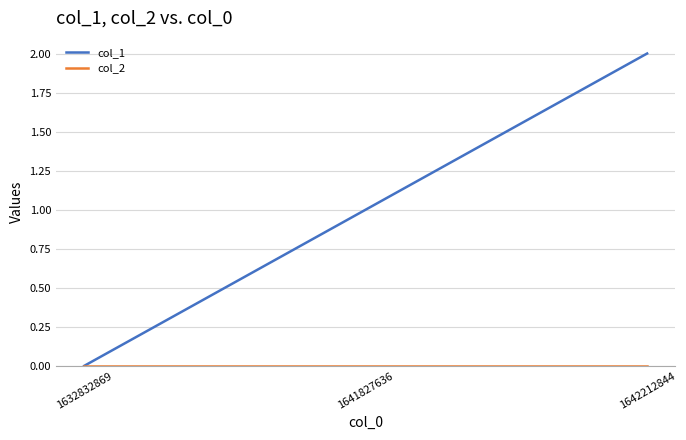

Count the number of categories in the chart.

3